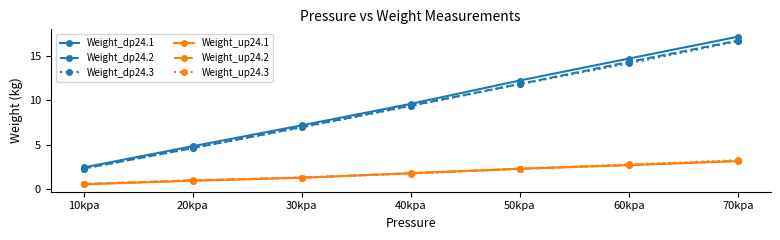

What position from the right is 10kpa?

7